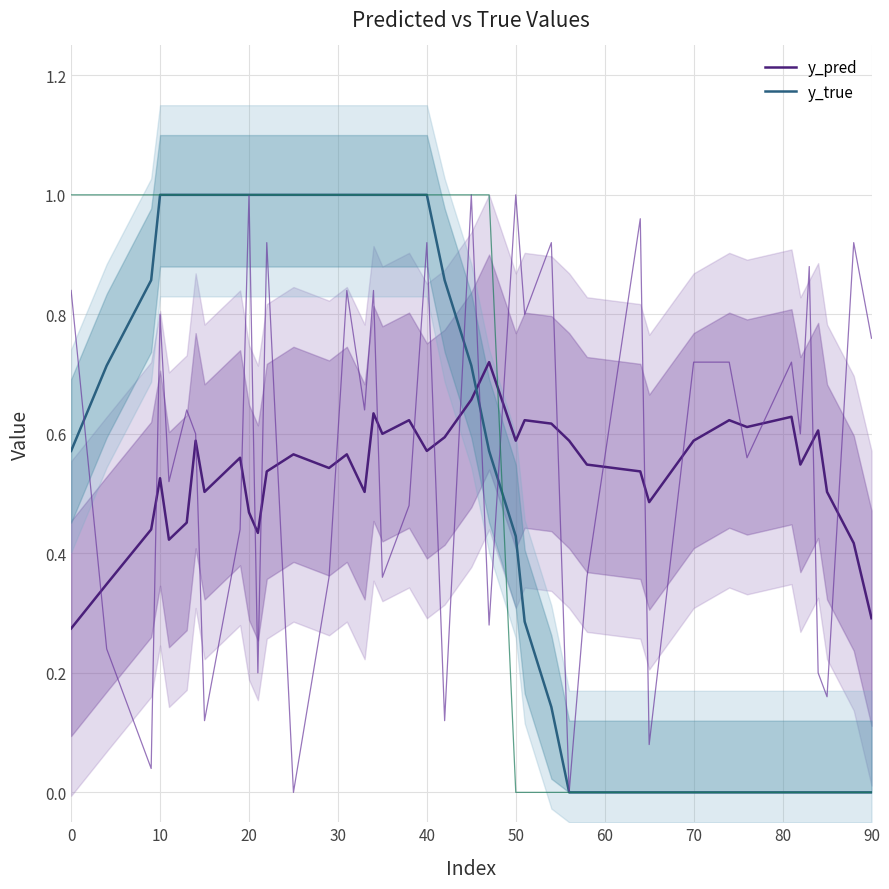

At which category is the sum across all series the highest?

40